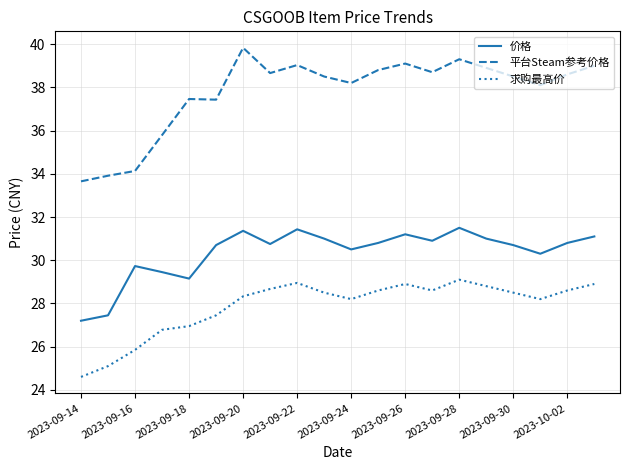

What is the difference between the maximum and minimum values in the 求购最高价 series?

4.5